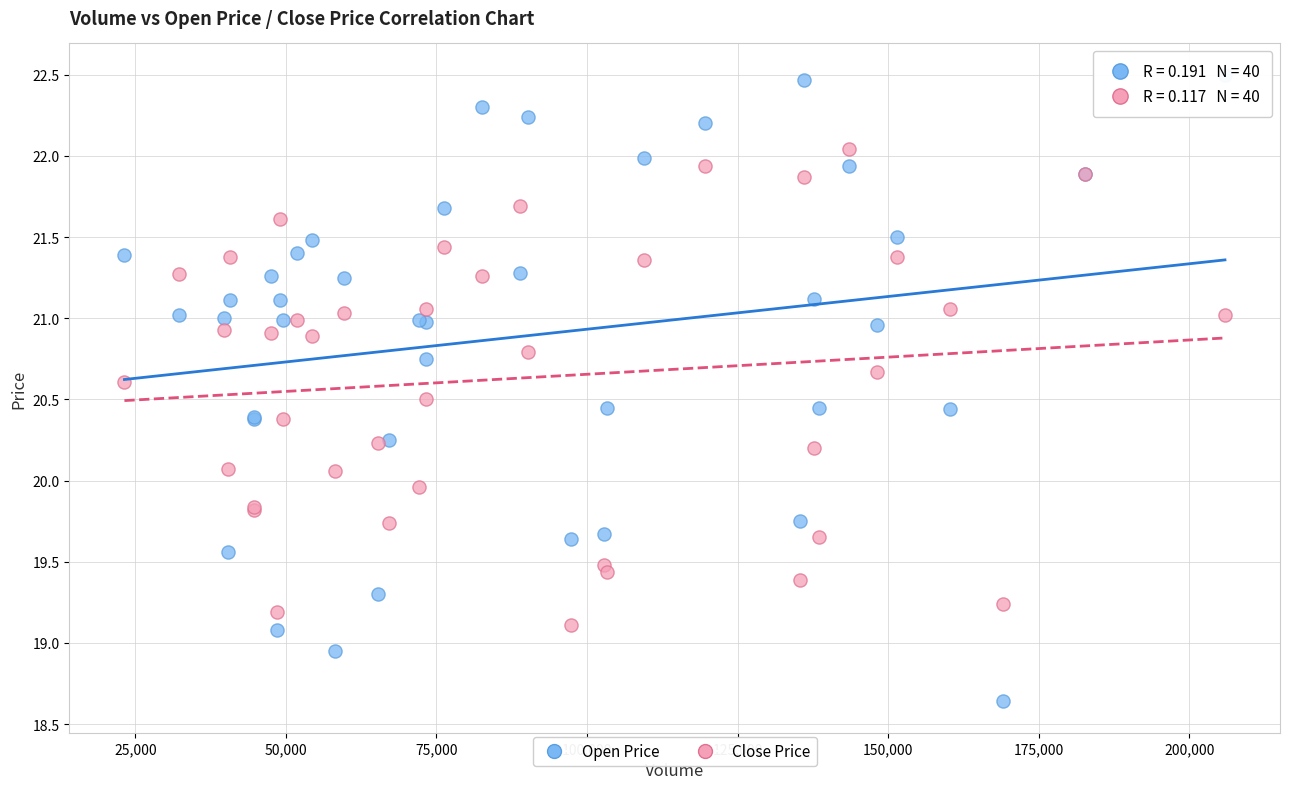

Which series contains the highest Y value?

Open Price